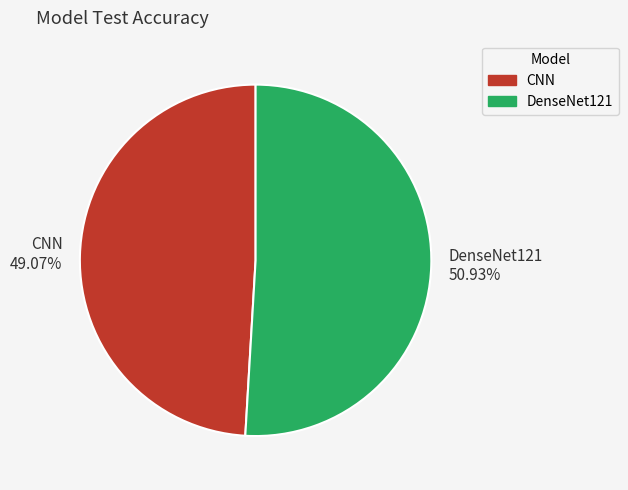

Is there a majority slice in this chart?

Yes